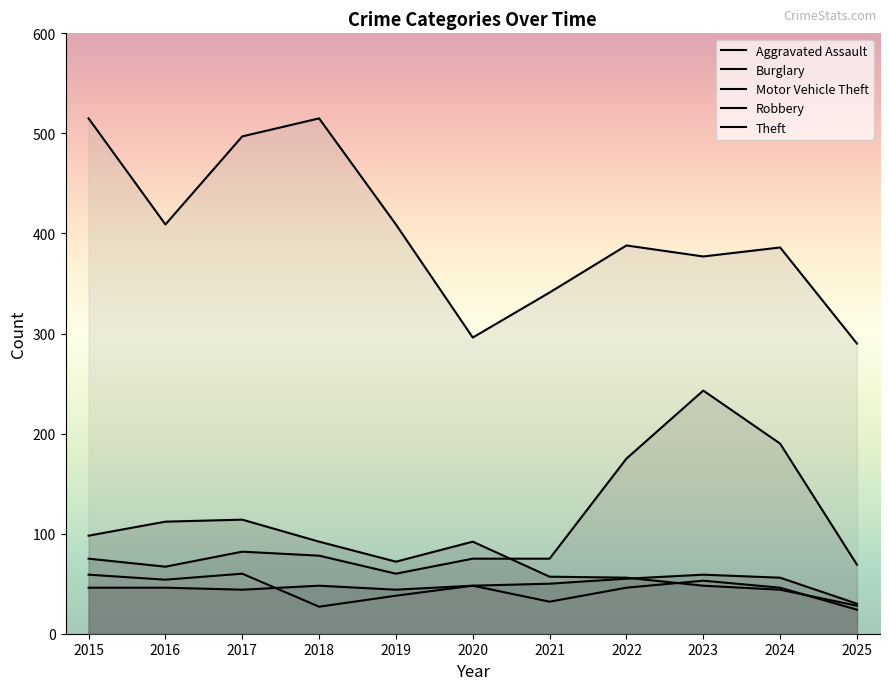

Where do Burglary and Motor Vehicle Theft first cross each other?

2020 and 2021